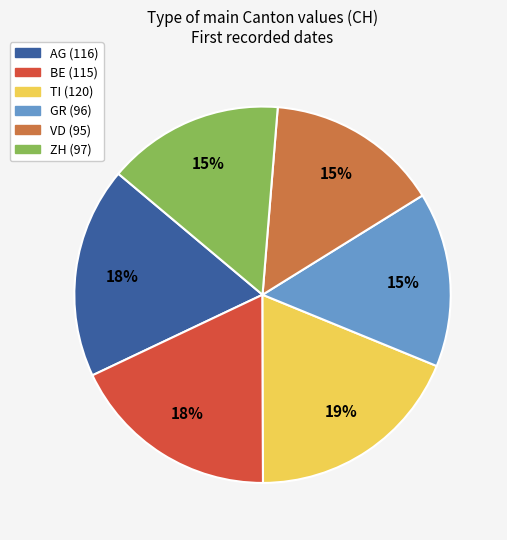

Is there a majority slice in this chart?

No